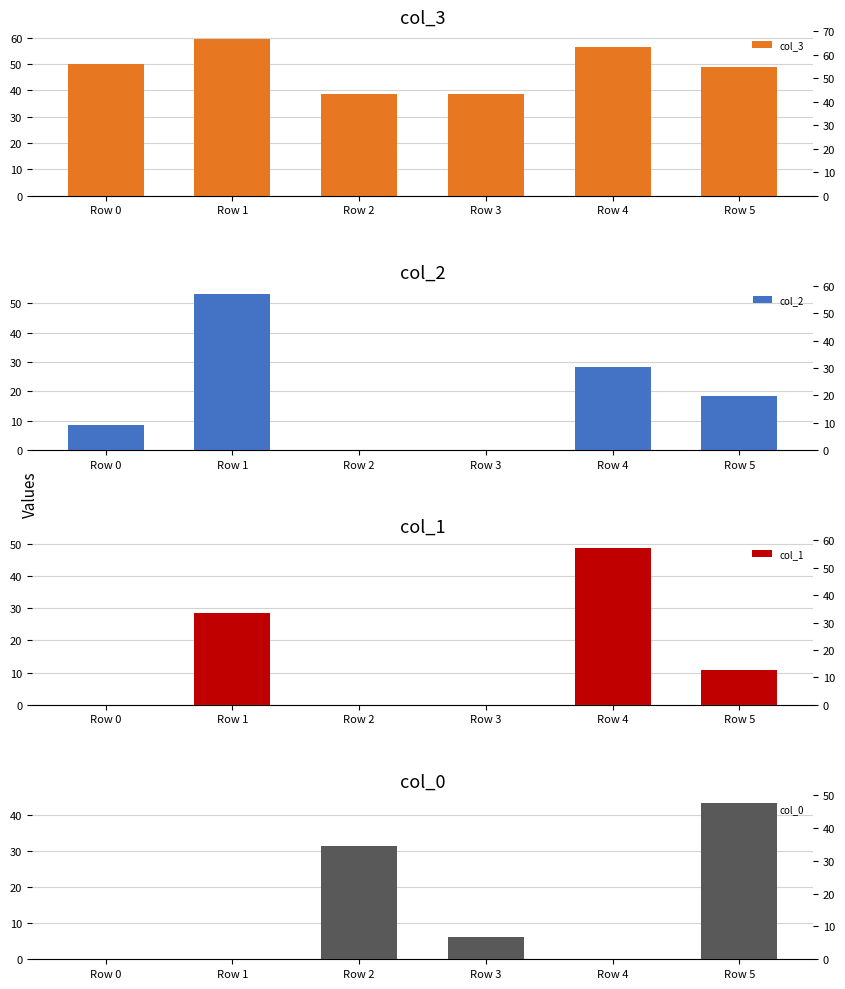

The col_0 series shows 8.3 at Row 2. True or false?

False